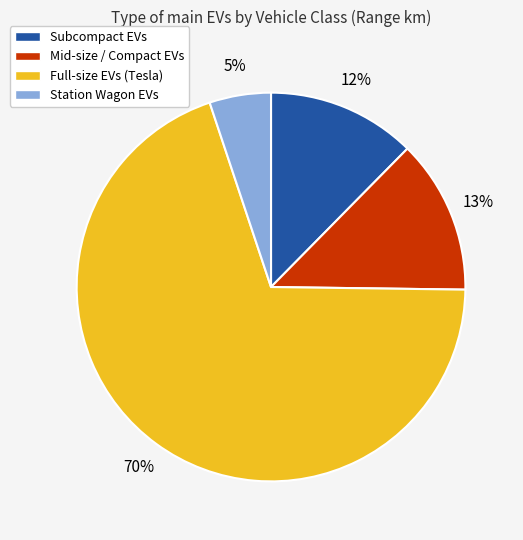

How many segments does this pie chart have?

4